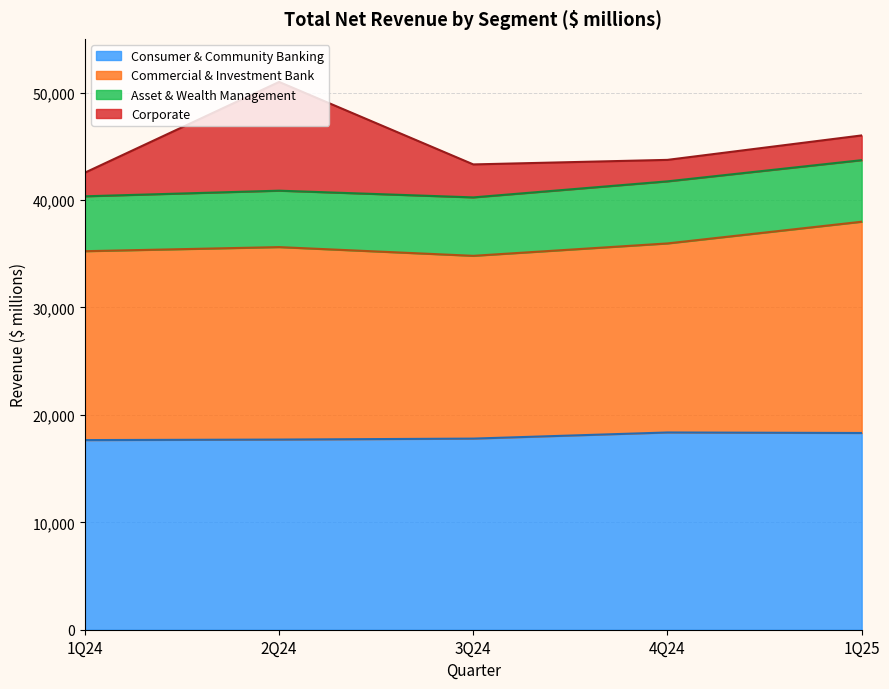

At which label does Consumer & Community Banking reach its minimum?

1Q24